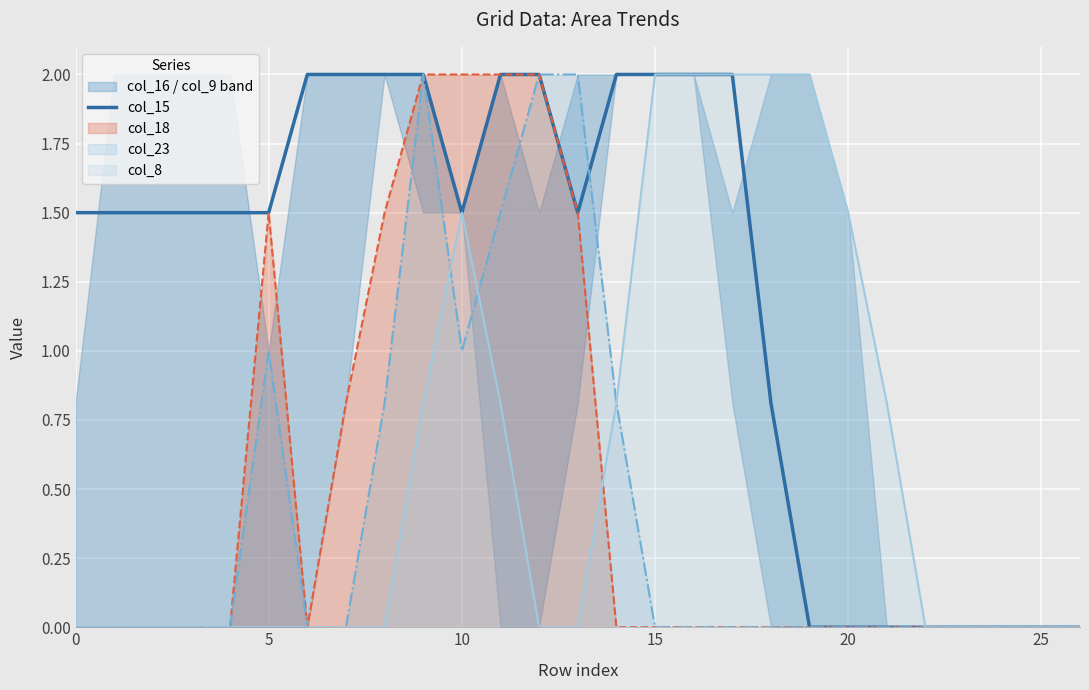

Reading left to right, what are all the values shown in this chart?

1.5	1.5	1.5	1.5	1.5	1.5	2.0	2.0	2.0	2.0	1.5	2.0	2.0	1.5	2.0	2.0	2.0	2.0	0.8	0.0	0.0	0.0	0.0	0.0	0.0	0.0	0.0